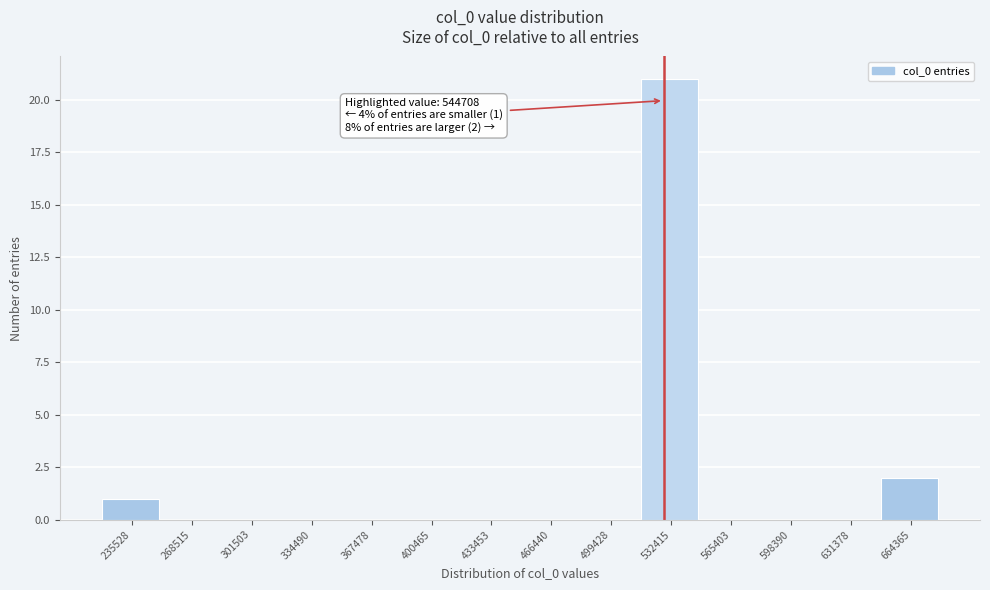

Reading left to right, transcribe all the data shown in this chart.

235528=1	268515=0	301503=0	334490=0	367478=0	400465=0	433453=0	466440=0	499428=0	532415=21	565403=0	598390=0	631378=0	664365=2